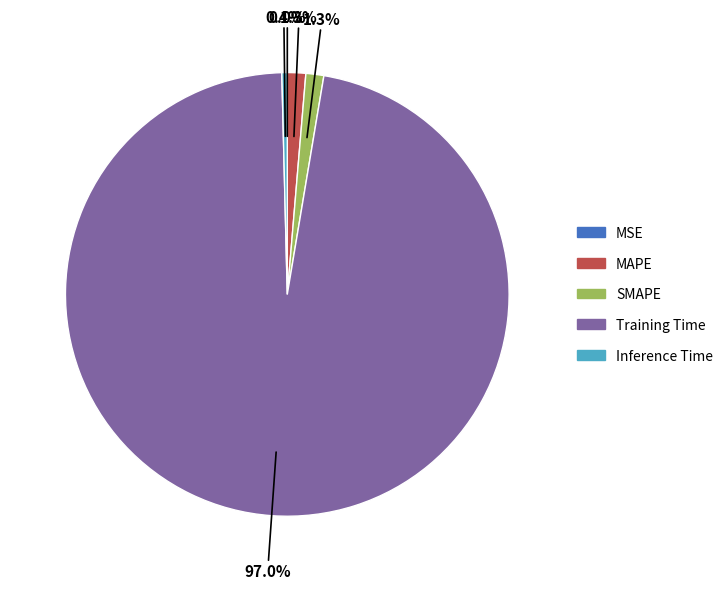

True or false: Inference Time accounts for 0% of the total.

True